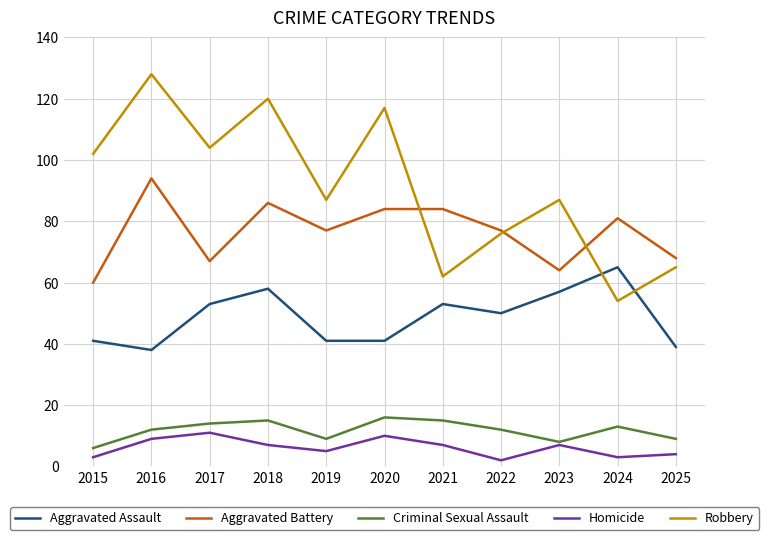

What is the total value across all series at 2024?

216